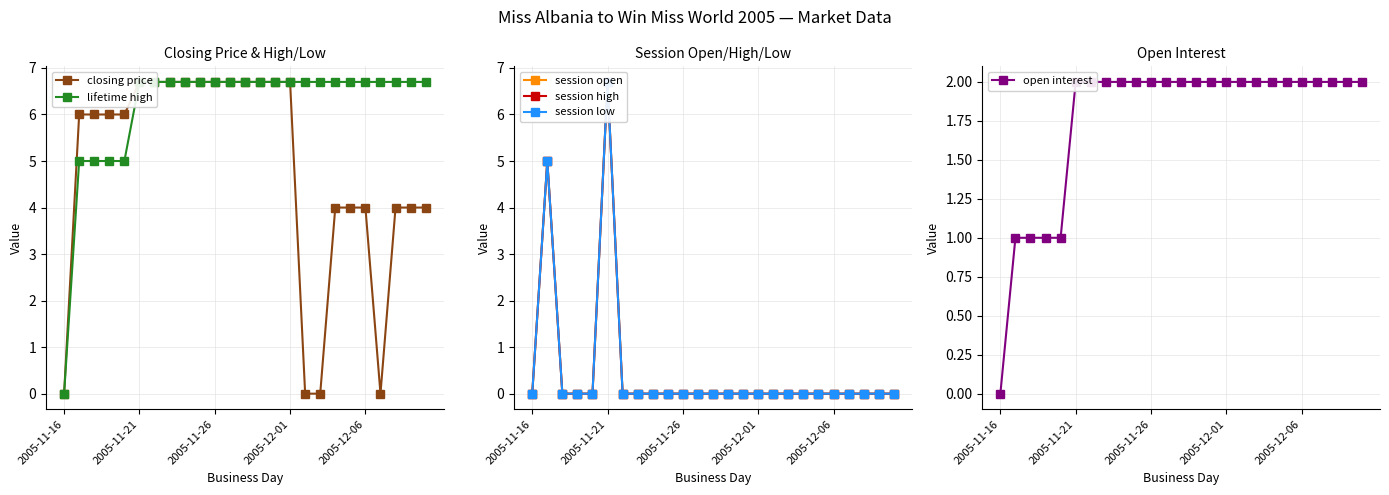

Where does the closing price series first go above 6?

2005-11-21